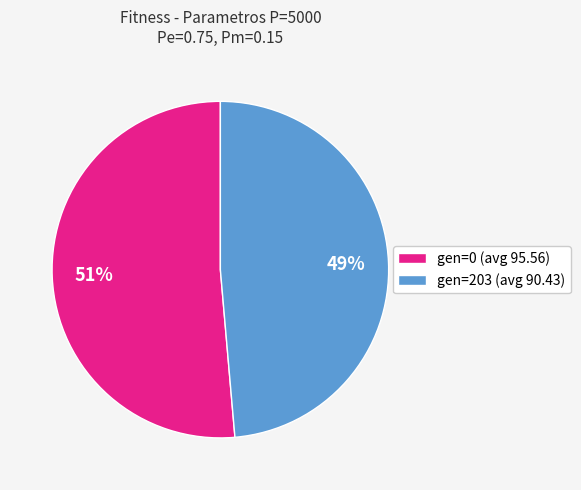

Between gen=0 (avg 95.56) and gen=203 (avg 90.43), which is larger?

gen=0 (avg 95.56)